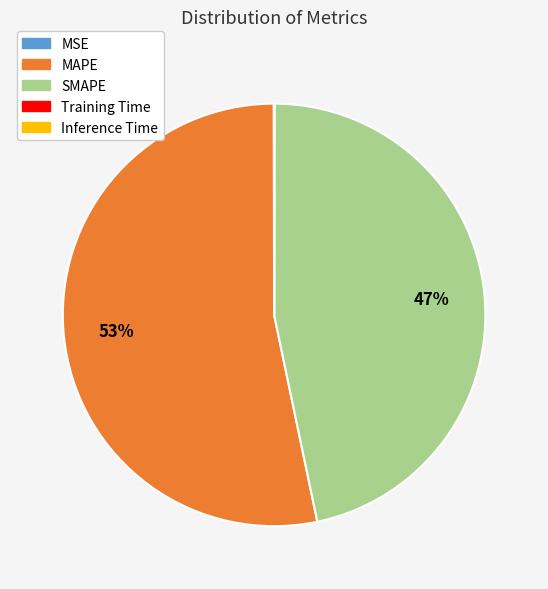

Which has a higher value, SMAPE or MAPE?

MAPE